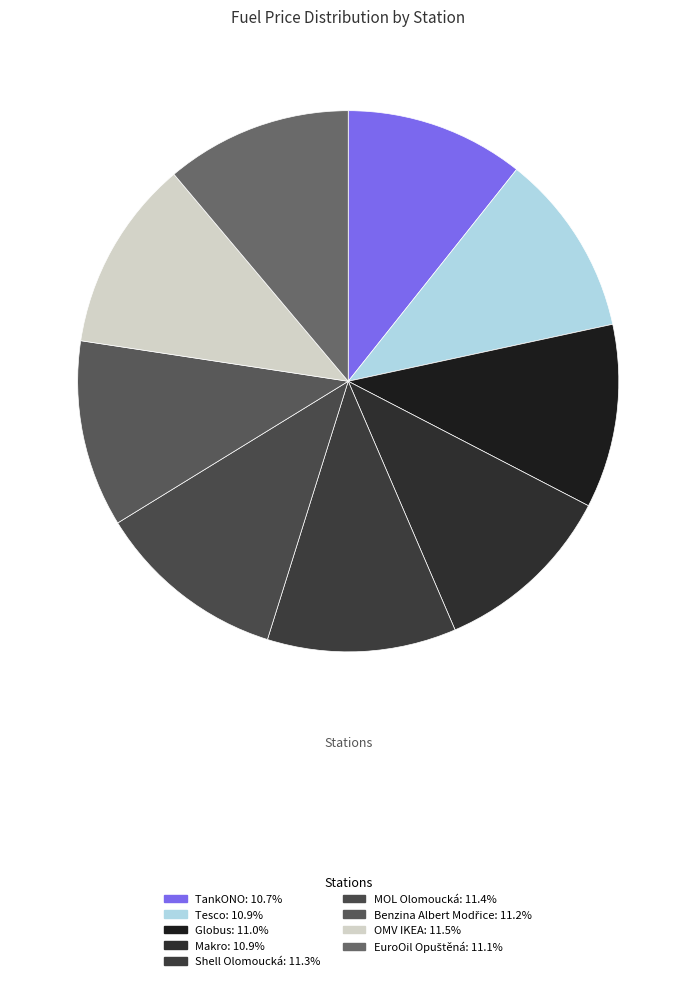

How many slices are in this pie chart?

9